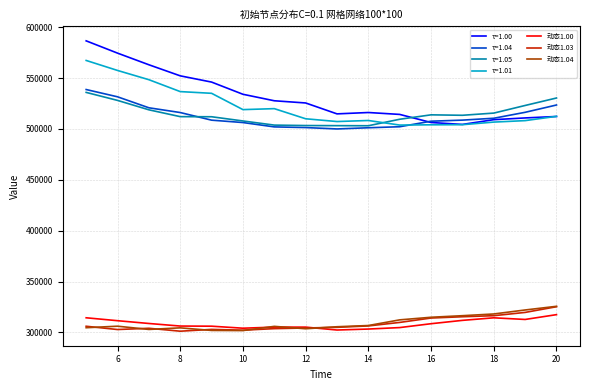

Which series has the largest range (max minus min)?

τ=1.00